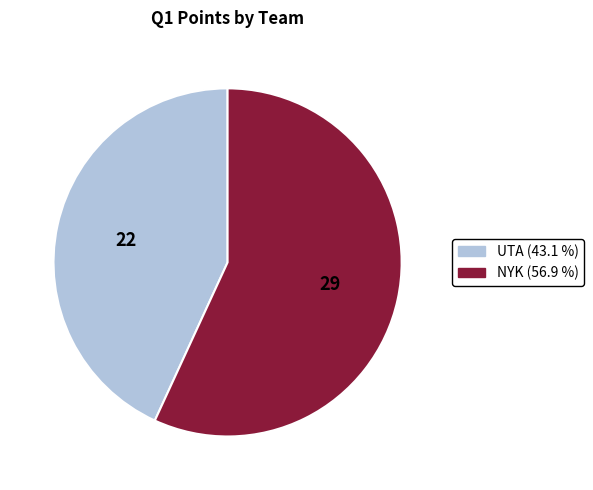

Which slice is the largest?

NYK